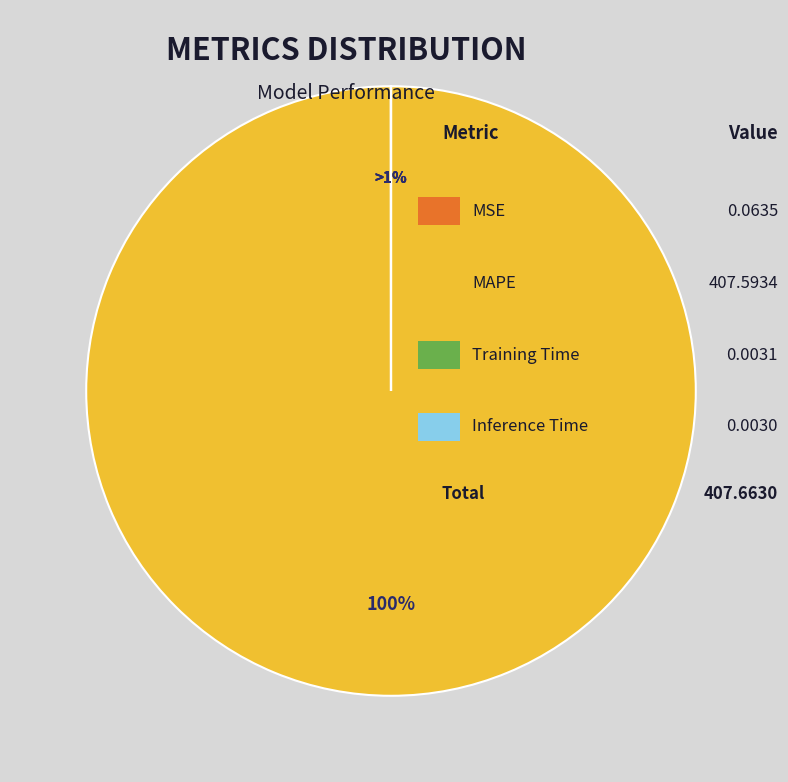

Which slice represents more than half of the pie?

MAPE